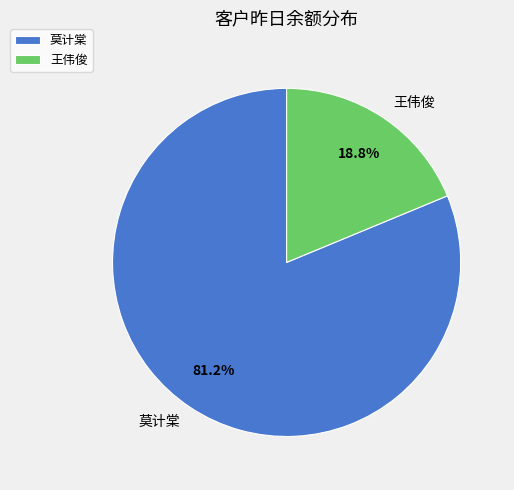

What is the largest slice in the pie chart?

莫计棠